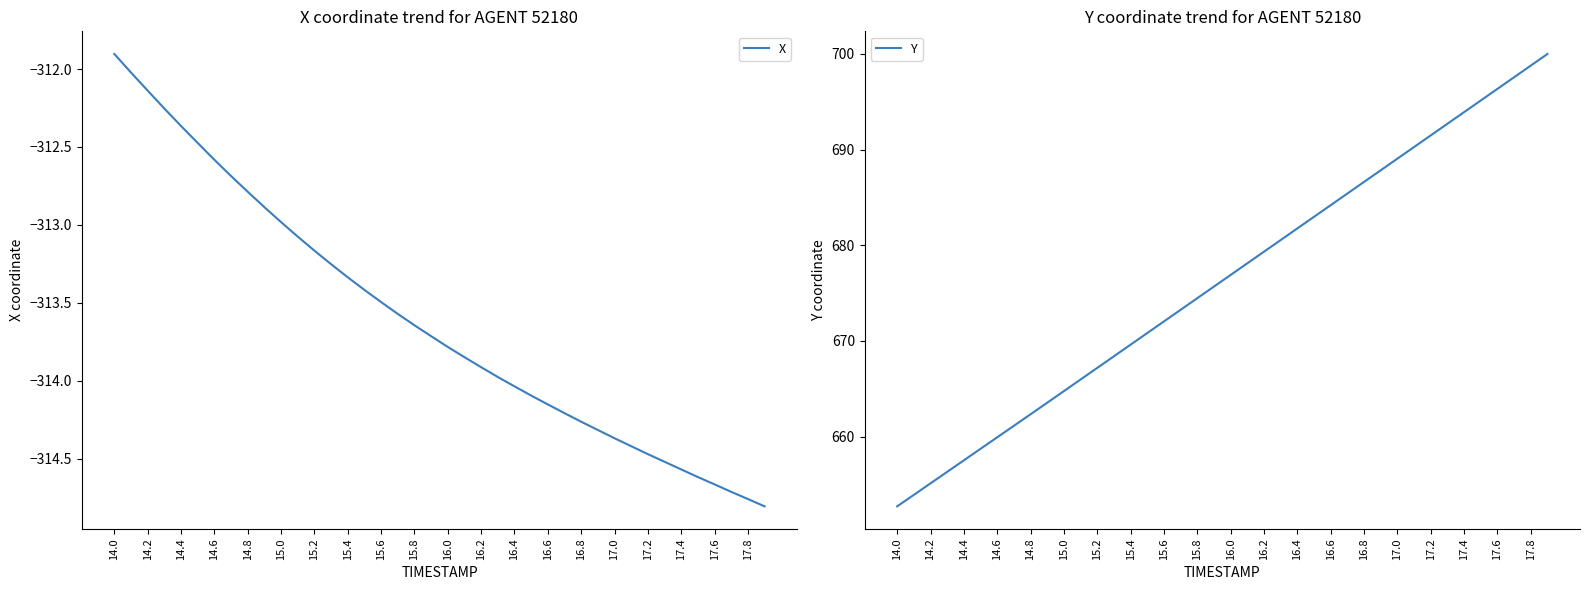

How many data points in X are less than -313?

29